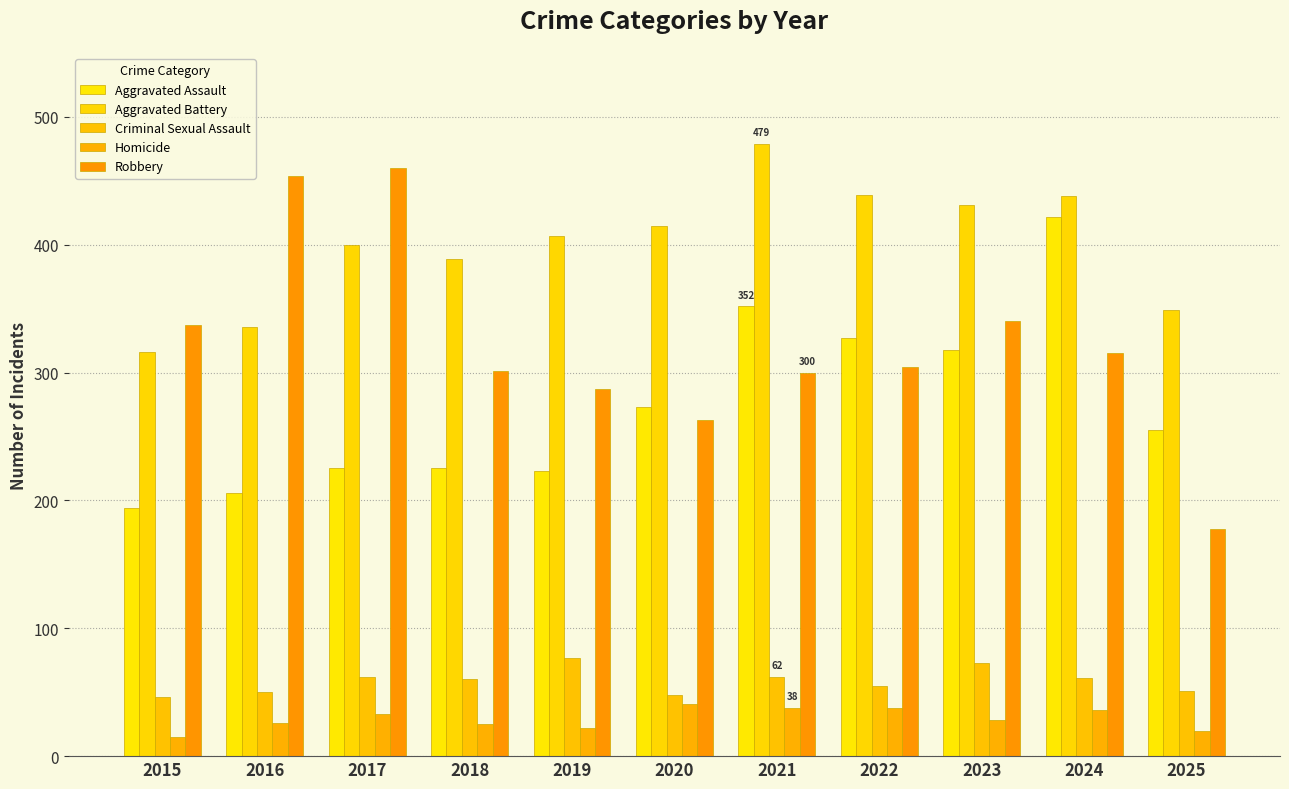

List the labels in order of Homicide value, largest first.

2020, 2021, 2022, 2024, 2017, 2023, 2016, 2018, 2019, 2025, 2015